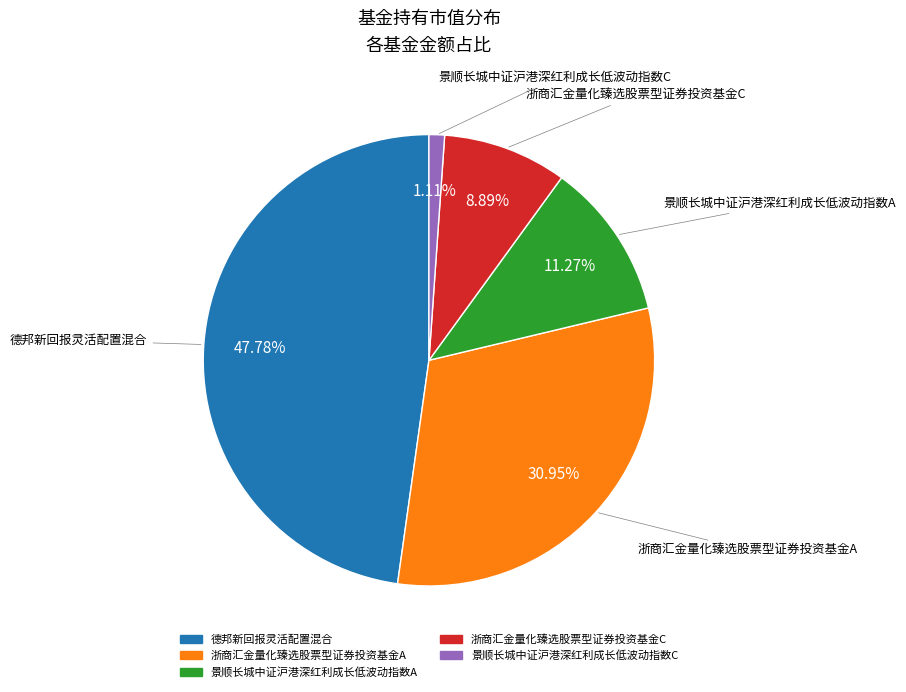

Between 浙商汇金量化臻选股票型证券投资基金A and 景顺长城中证沪港深红利成长低波动指数A, which is larger?

浙商汇金量化臻选股票型证券投资基金A